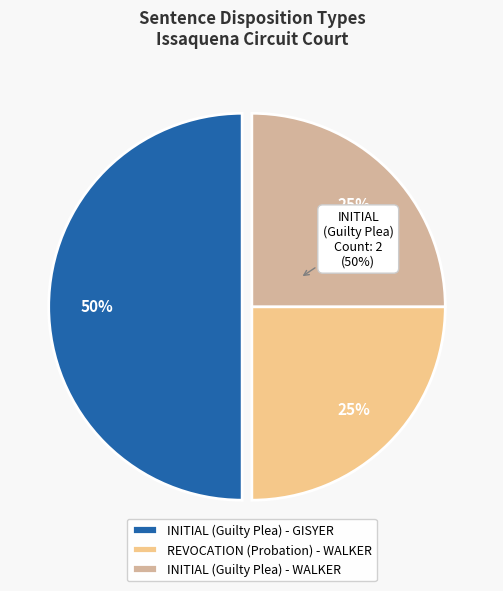

Combined, what portion of the pie is REVOCATION (PROBATION HEARING) and INITIAL (GUILTY PLEA - Walker)?

50.0%